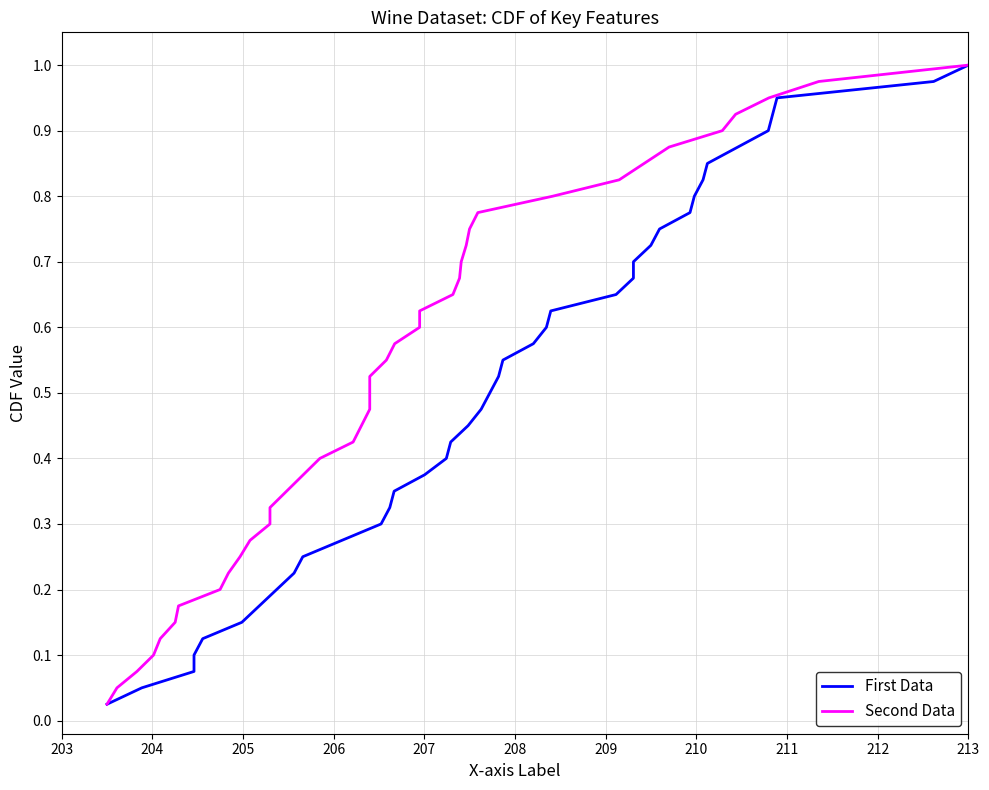

True or false: First Data and Second Data cross at least once.

False